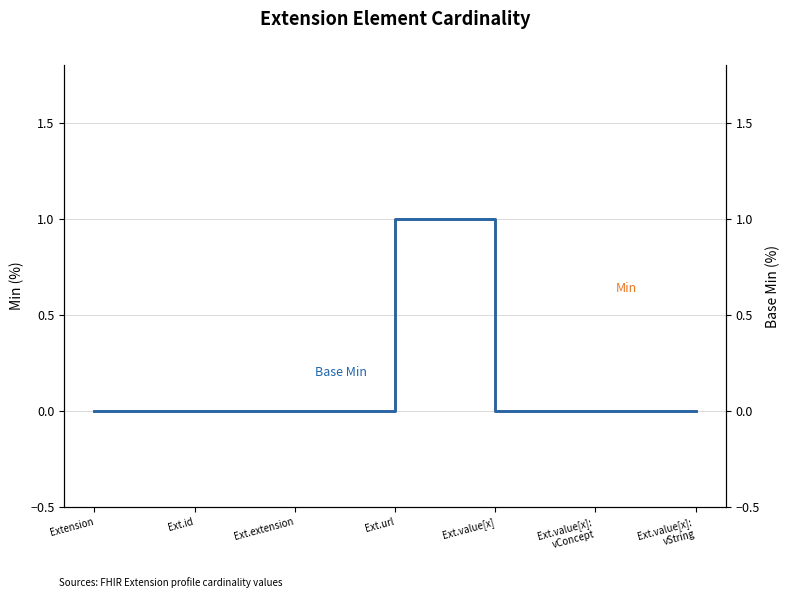

True or false: Min and Base Min cross at least once.

False